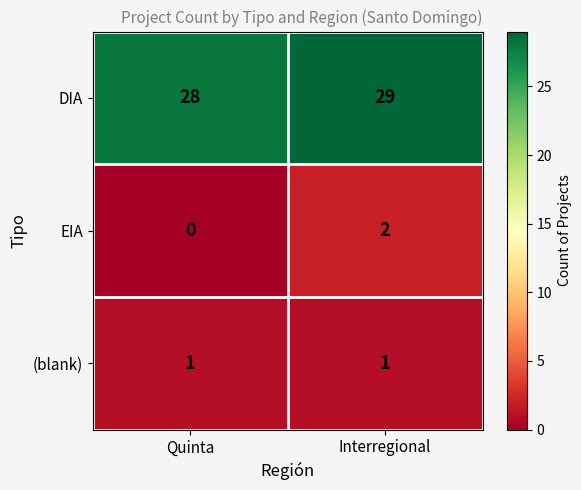

Reading left to right, transcribe all the data shown in this chart.

DIA: 28	29
EIA: 0	2
(blank): 1	1